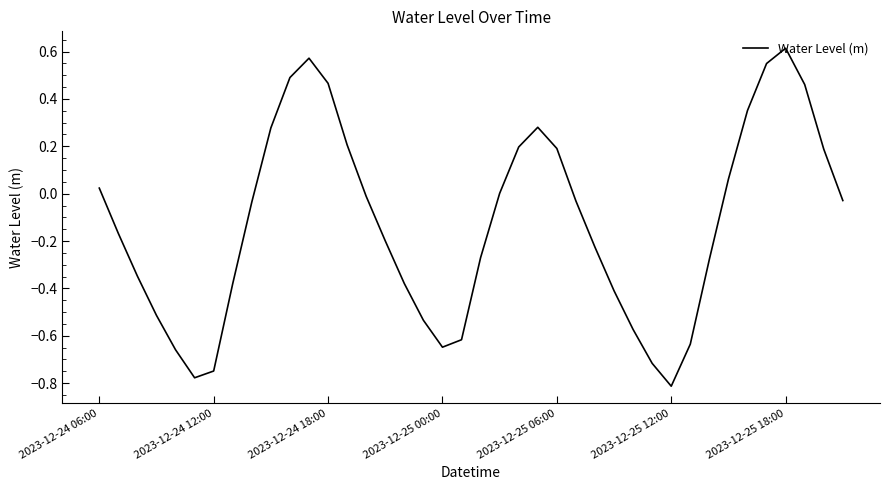

What is the difference between the maximum and minimum values?

1.4